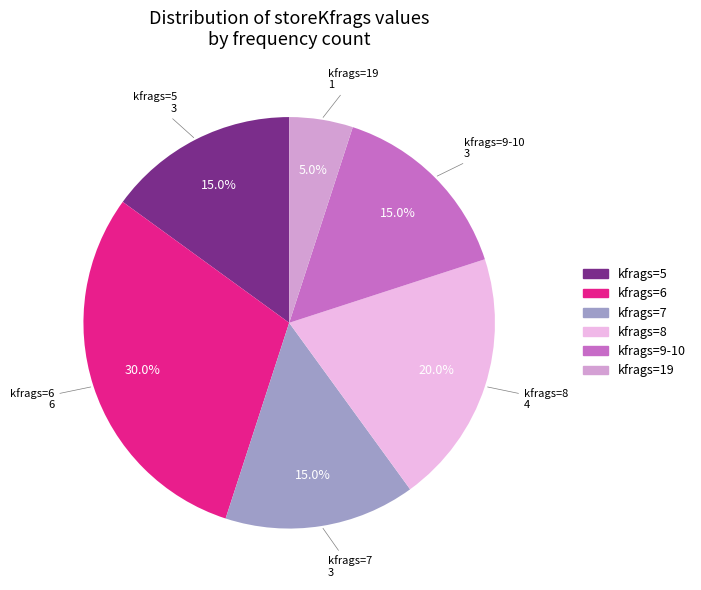

How many segments does this pie chart have?

6